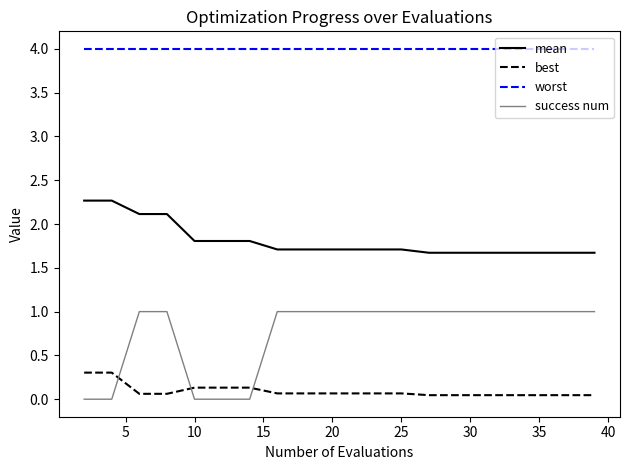

True or false: worst and success num intersect in this chart.

False